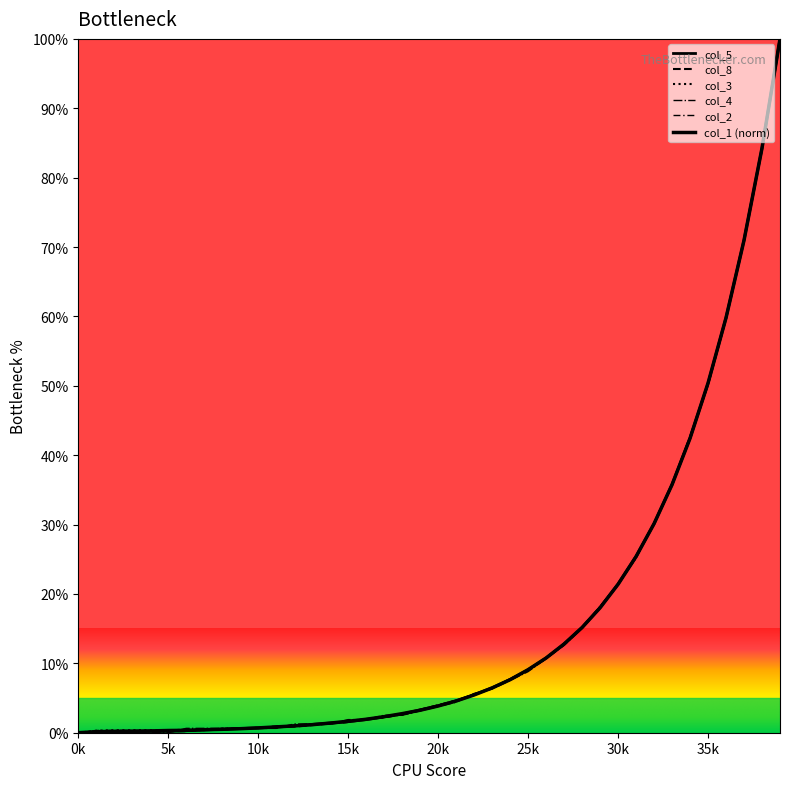

What is the label of the 35th point from the left?

34